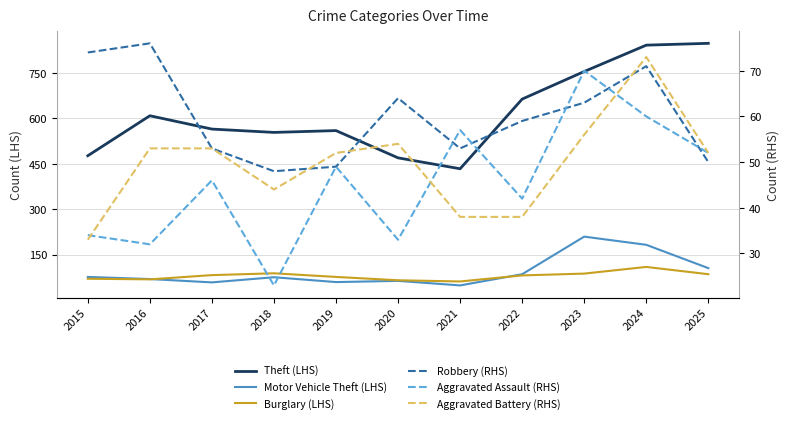

True or false: Motor Vehicle Theft (LHS) has a value of 25 at 2022.

False